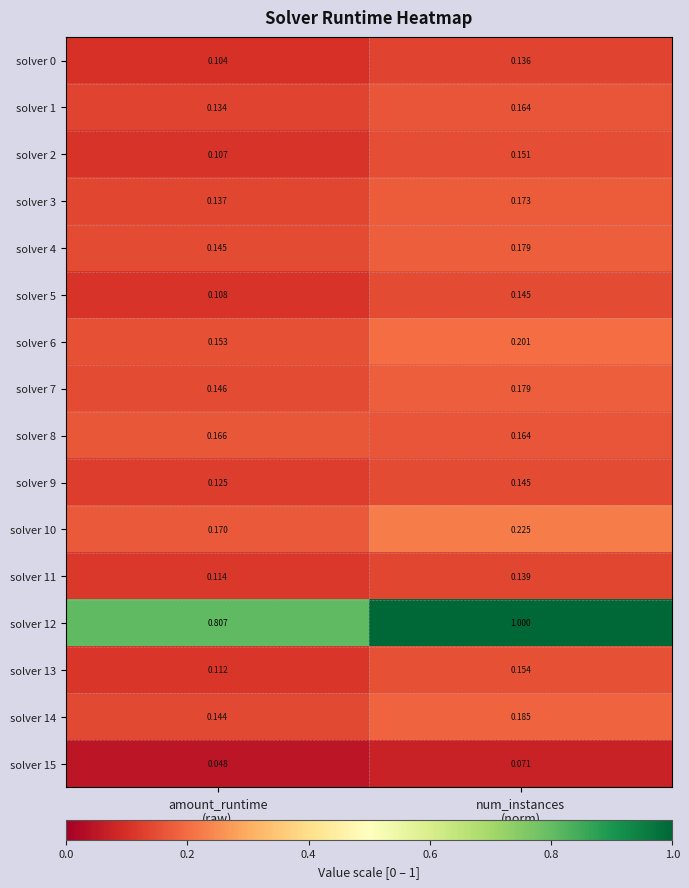

What is the maximum value shown in the chart?

1.0